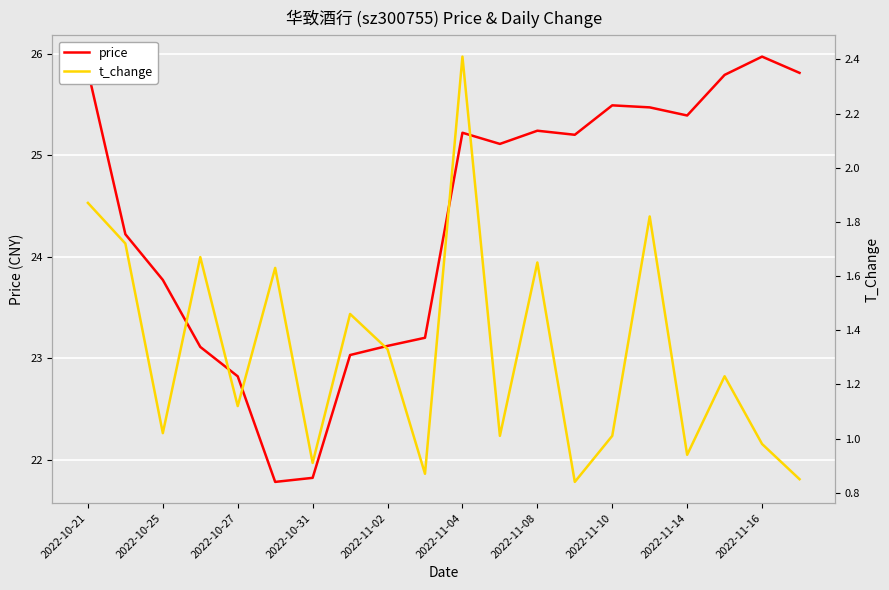

At which category is the sum across all series the highest?

2022-10-21